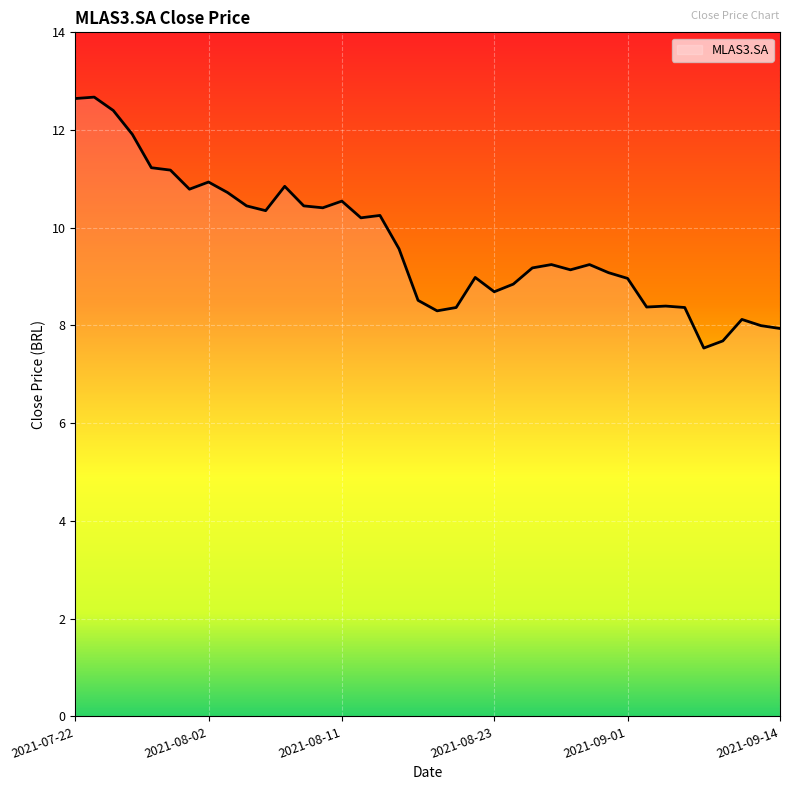

What is the maximum value shown in the chart?

12.7